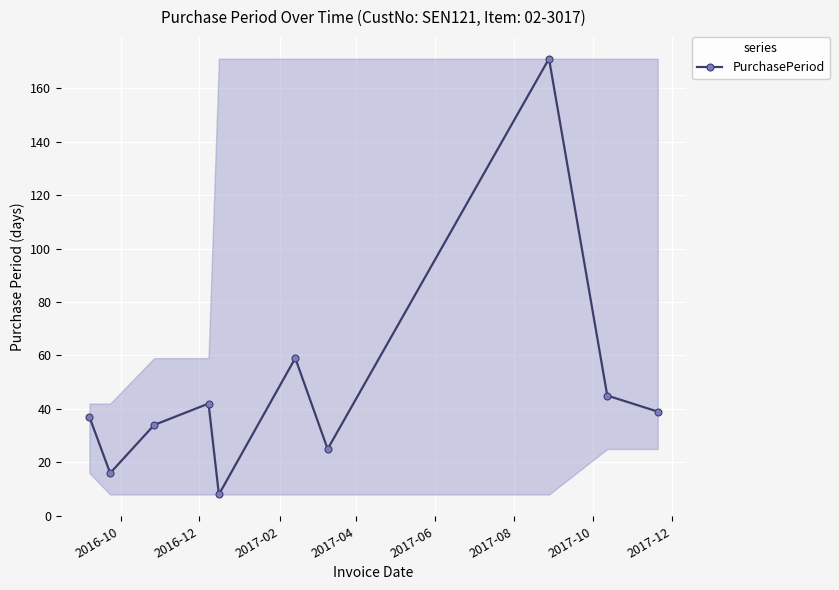

What is the smallest value displayed?

8